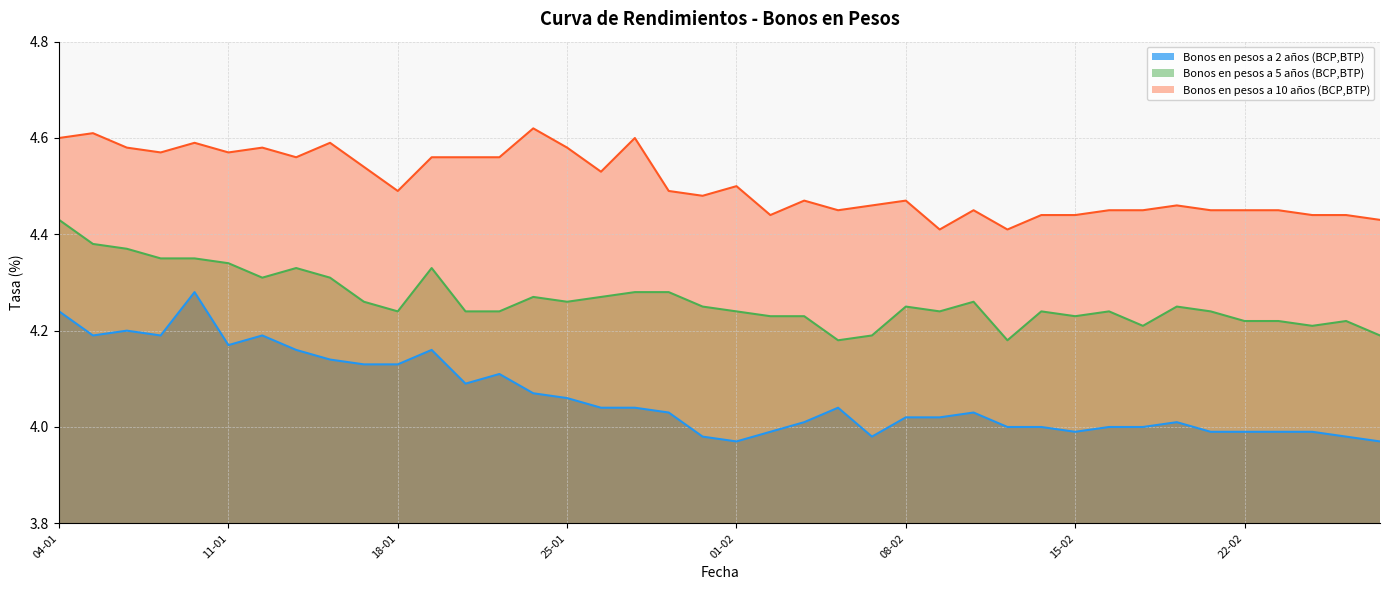

Is the value of Bonos en pesos a 5 años (BCP,BTP) at 26-02 greater than the value of Bonos en pesos a 2 años (BCP,BTP) at 24-02?

Yes